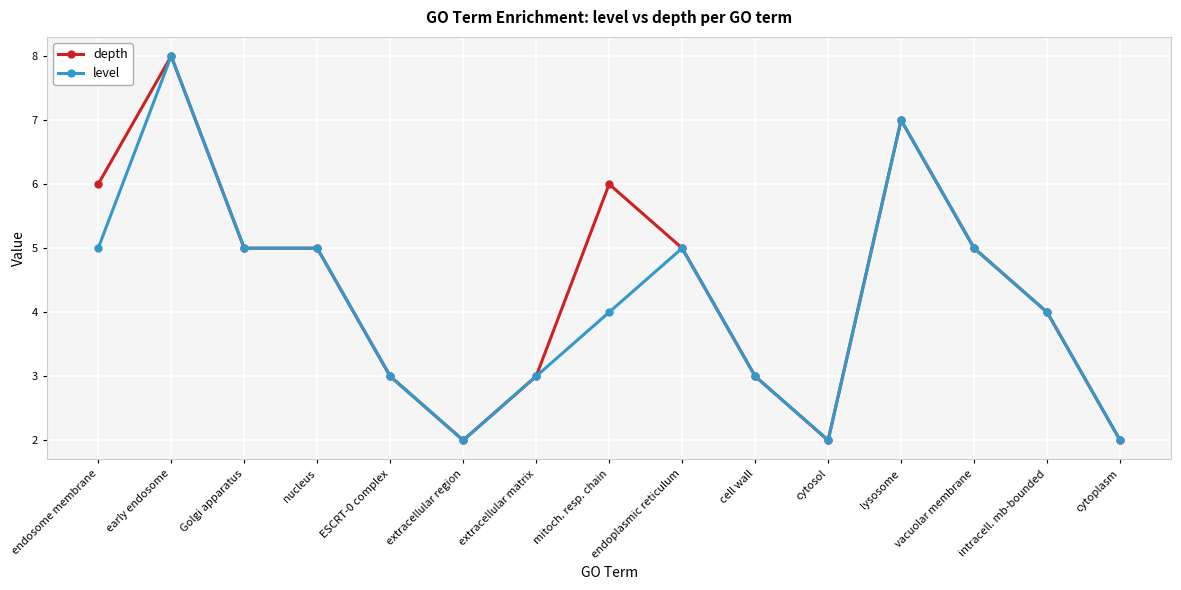

Is it true that level equals 3 at ESCRT-0 complex?

True